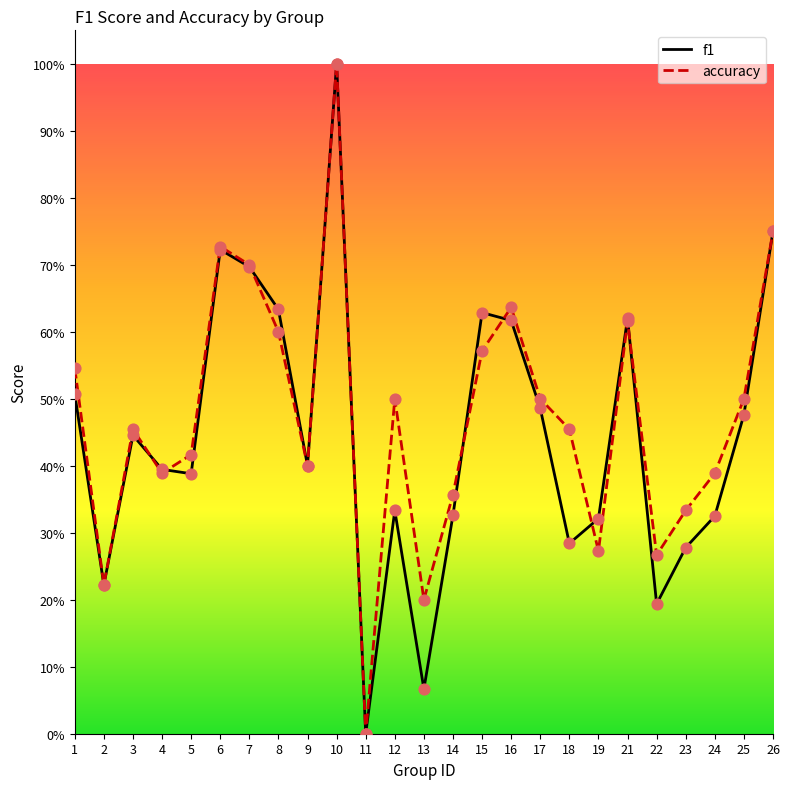

What are all the series names shown in the legend?

f1, accuracy